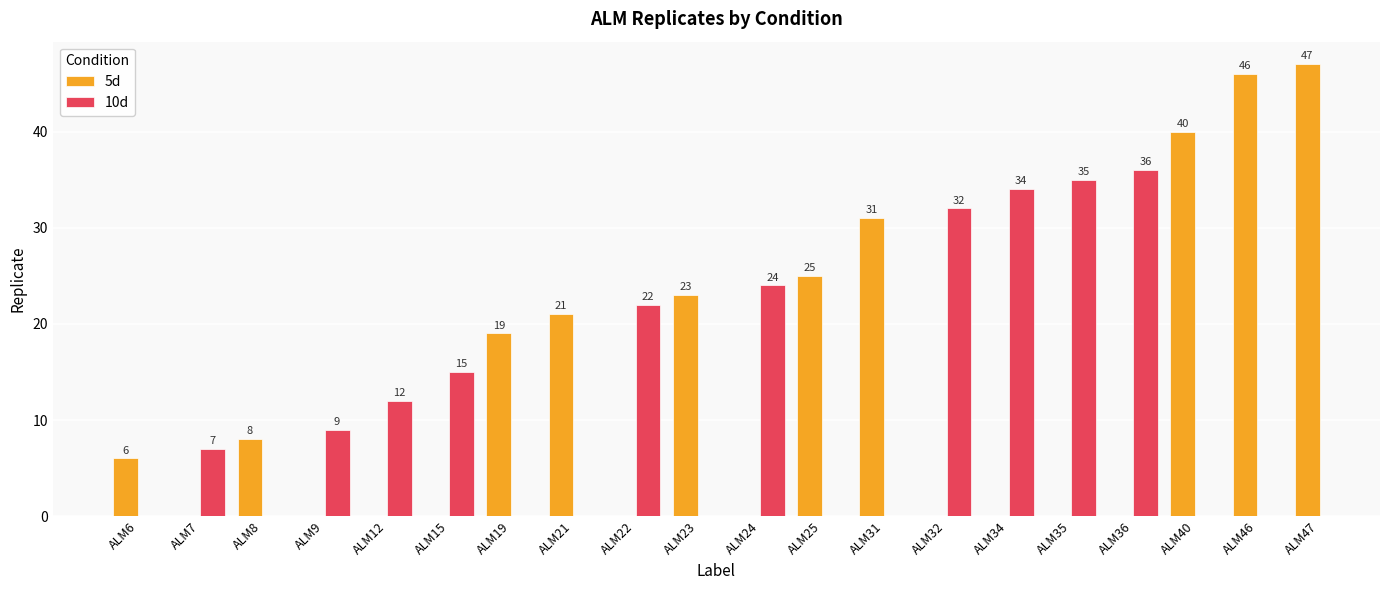

At ALM21, list the series in order from largest to smallest.

5d, 10d